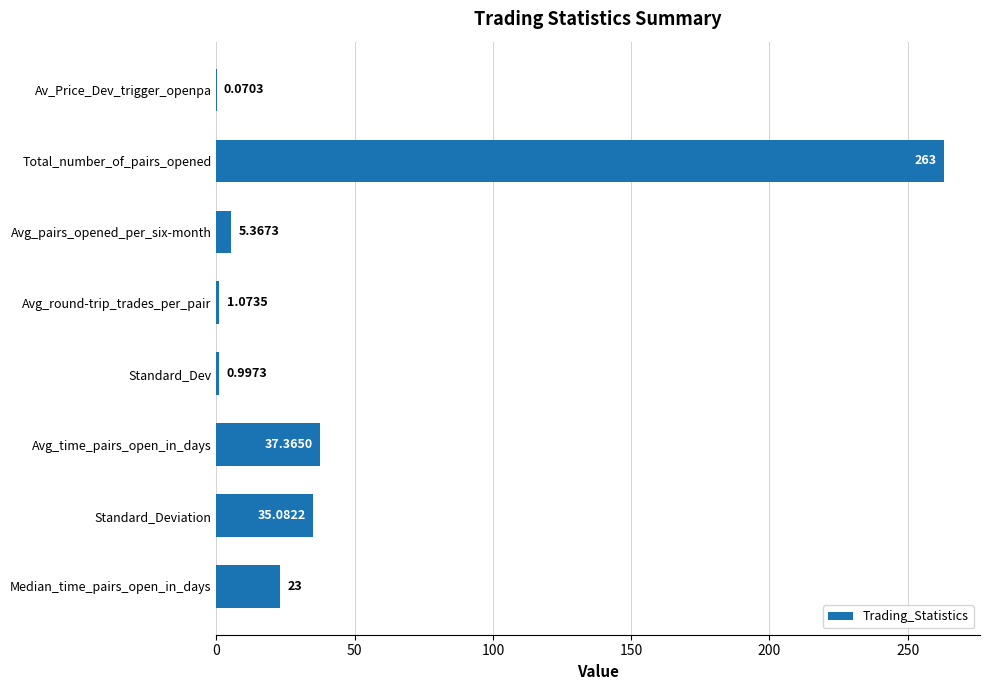

Which category has the highest value across all series?

Total_number_of_pairs_opened